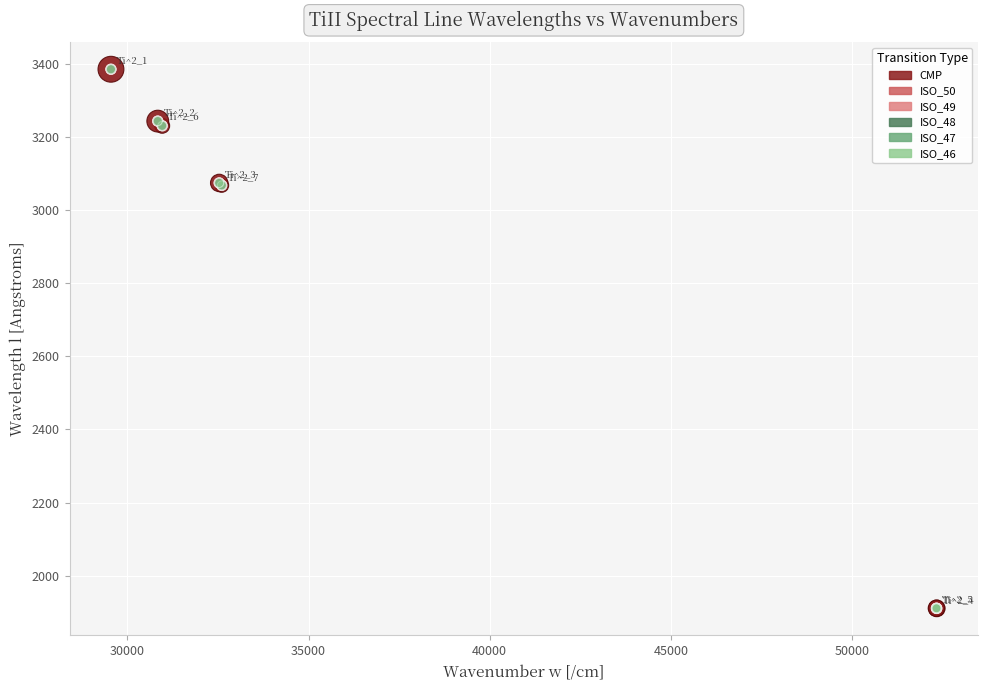

What are all the series names shown in the legend?

CMP, ISO_50, ISO_49, ISO_48, ISO_47, ISO_46